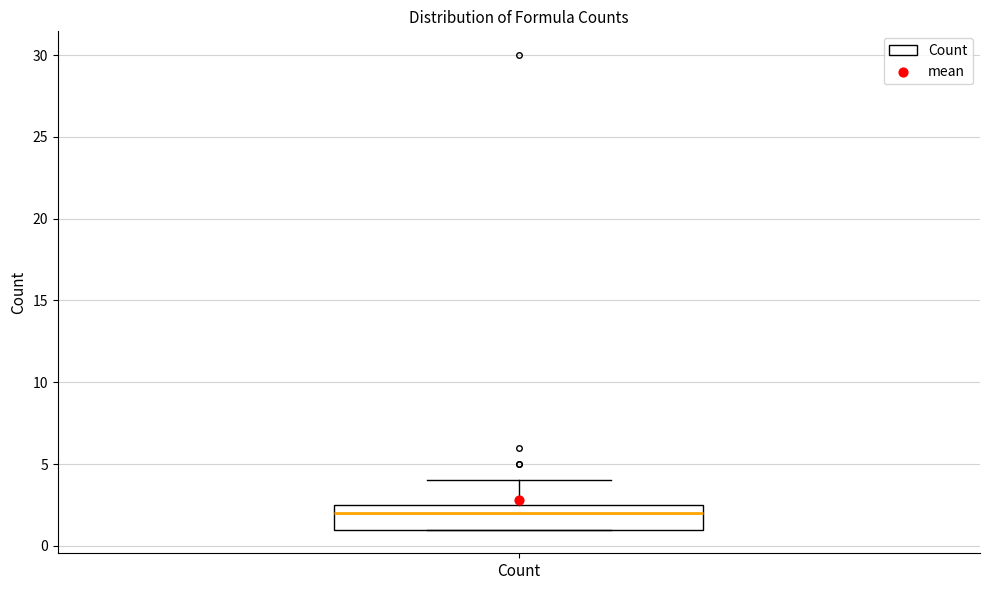

Where does the median line of the box for Count sit on the y-axis? The values are not printed on the chart, so give them approximately, as read against the axis.

2.0